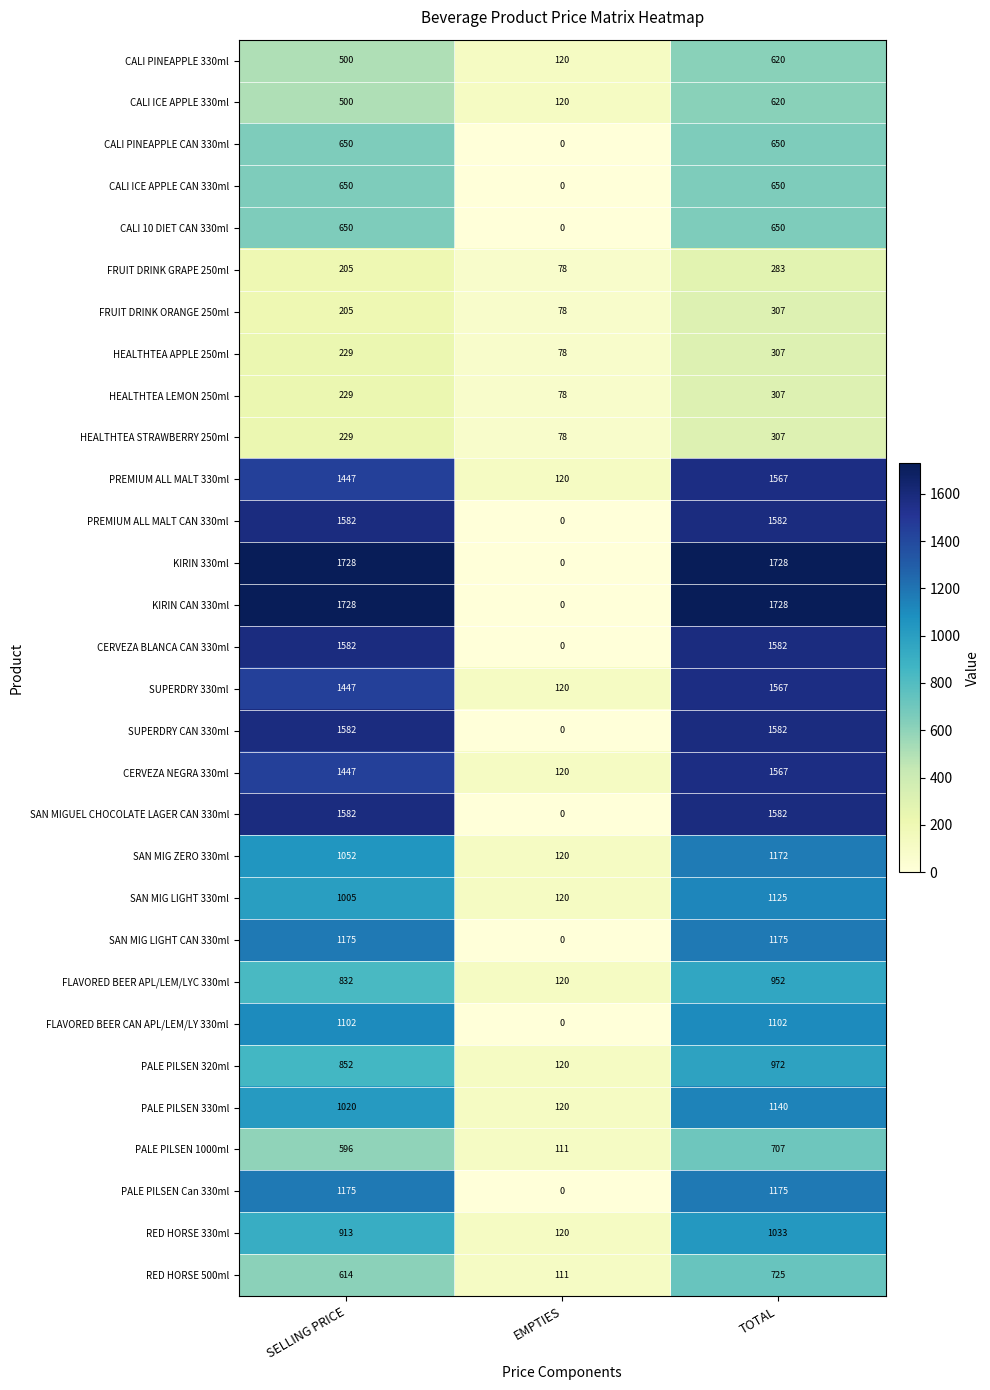

What is the spread (max minus min) of values at SELLING PRICE?

1523